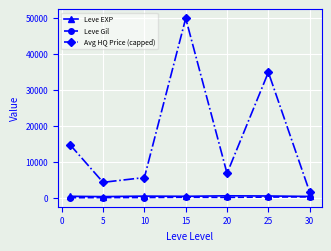

What is the maximum value for Leve Gil?

361.0